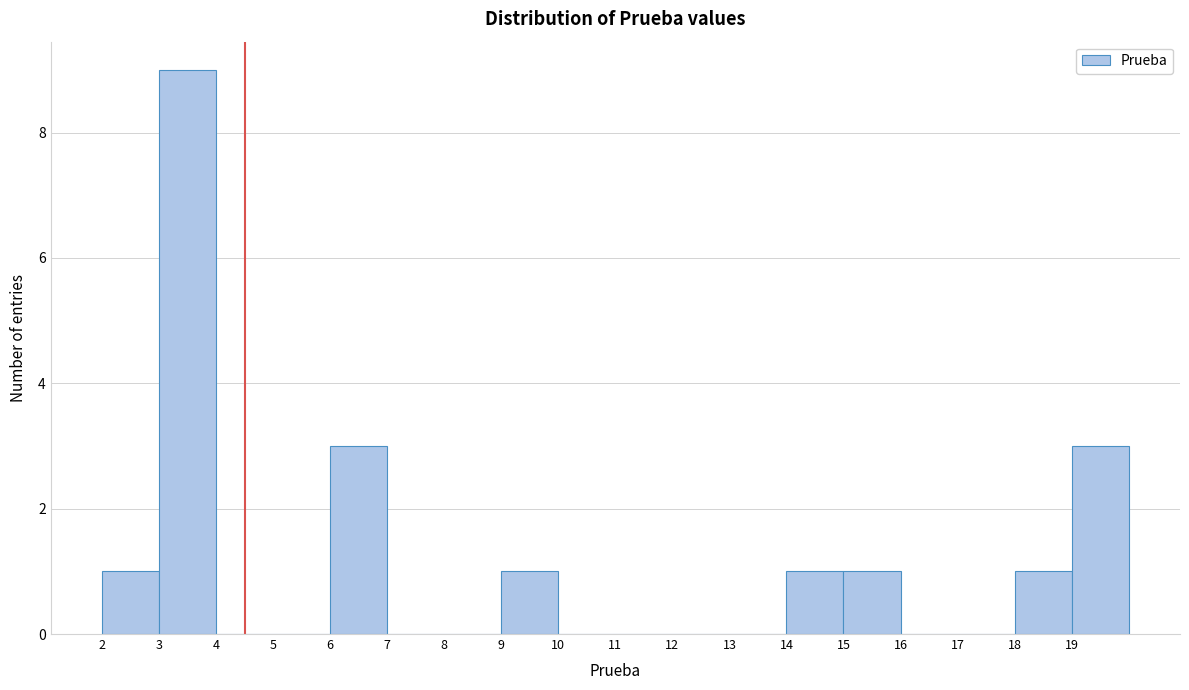

Reading left to right, transcribe this chart: for each bar, give the range it covers on the x-axis and its height. The values are not printed on the chart, so give them approximately, as read against the axis.

2 to 3: 1
3 to 4: 9
4 to 5: 0
5 to 6: 0
6 to 7: 3
7 to 8: 0
8 to 9: 0
9 to 10: 1
10 to 11: 0
11 to 12: 0
12 to 13: 0
13 to 14: 0
14 to 15: 1
15 to 16: 1
16 to 17: 0
17 to 18: 0
18 to 19: 1
19 to 20: 3